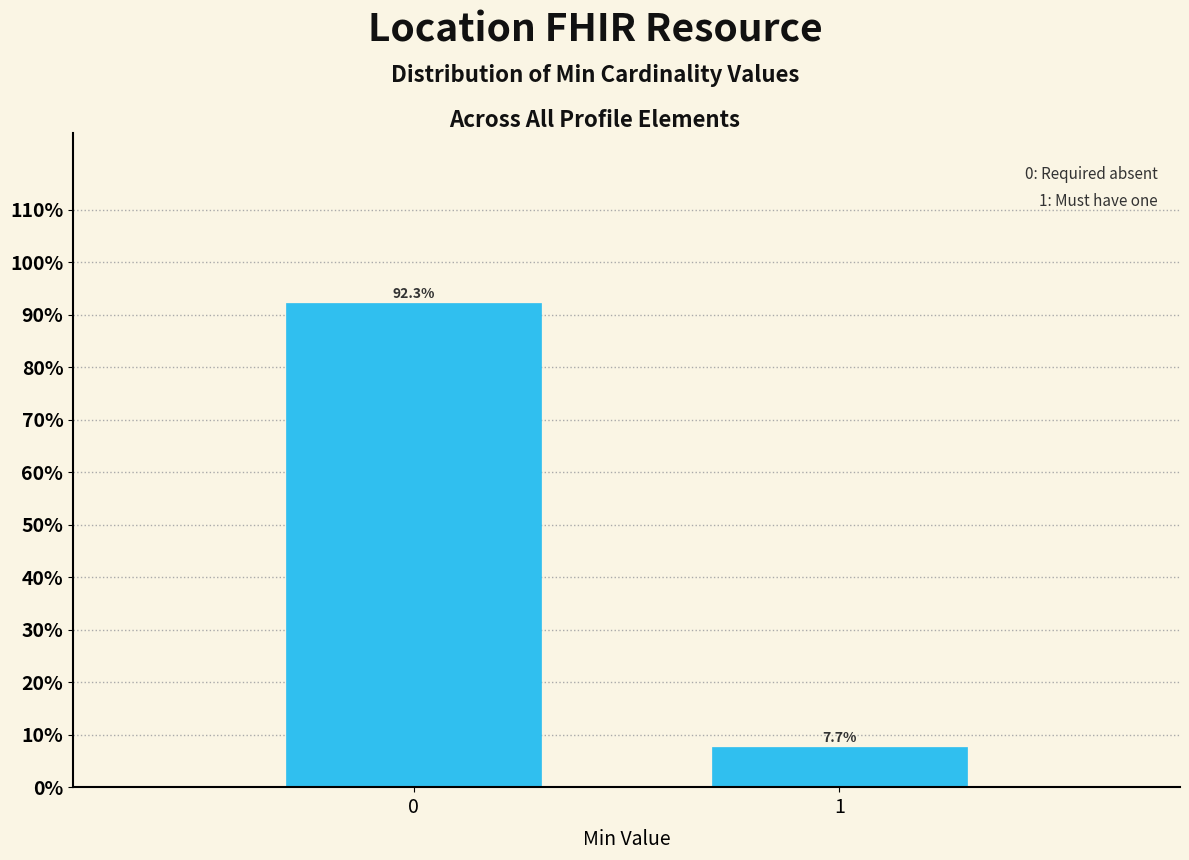

Reading left to right, what are all the values shown in this chart?

92.3	7.7